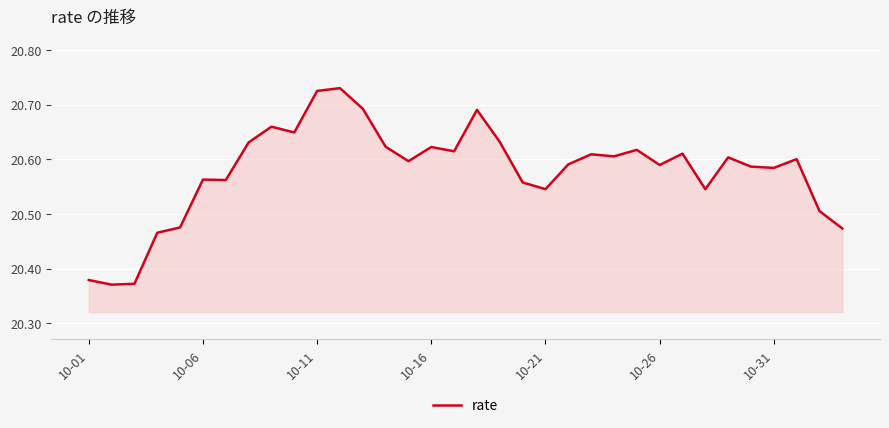

What is the difference between the maximum and minimum values?

0.4